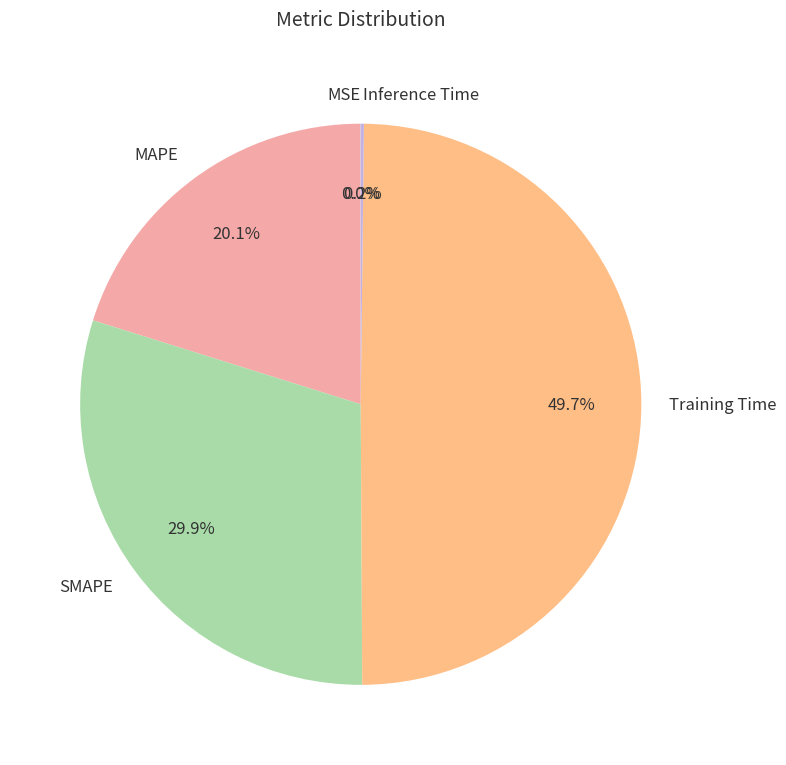

Between MAPE and SMAPE, which is larger?

SMAPE